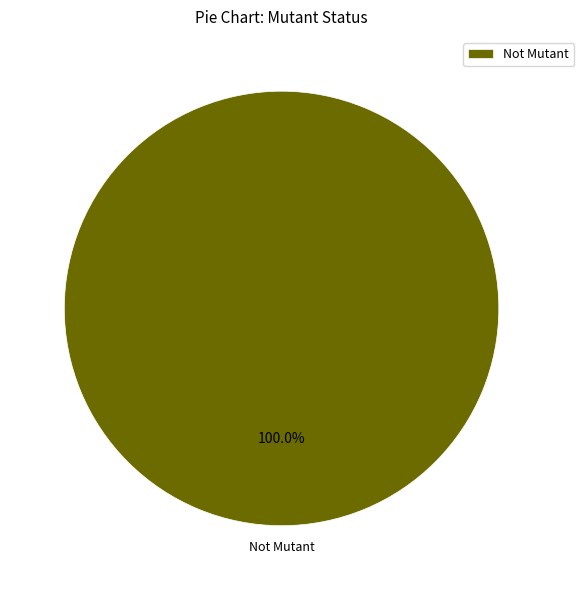

How many slices are in this pie chart?

1